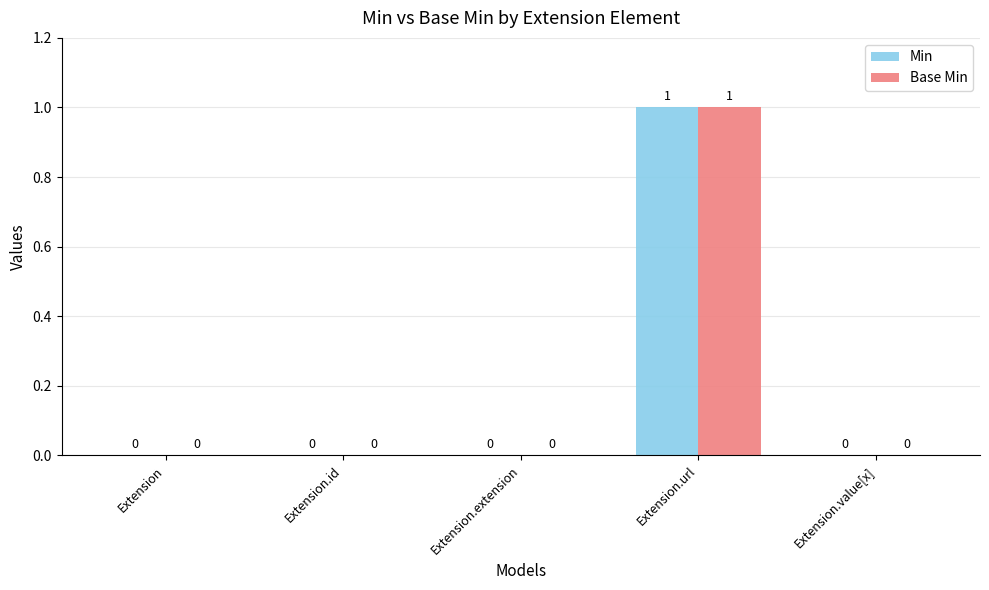

Reading left to right, extract all data points from this chart.

Min: 0	0	0	1	0
Base Min: 0	0	0	1	0